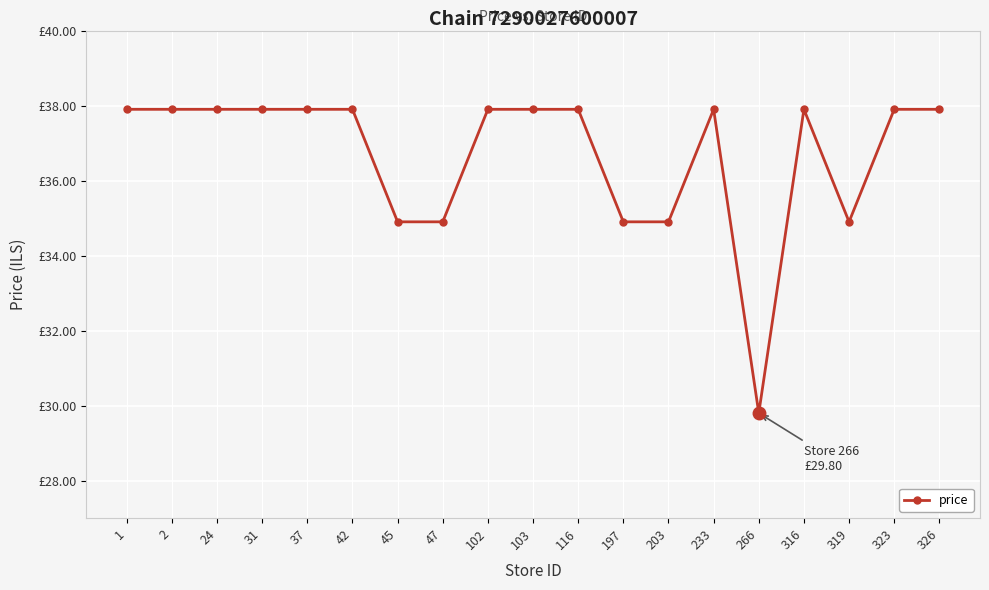

Does the chart have visible grid lines?

Yes